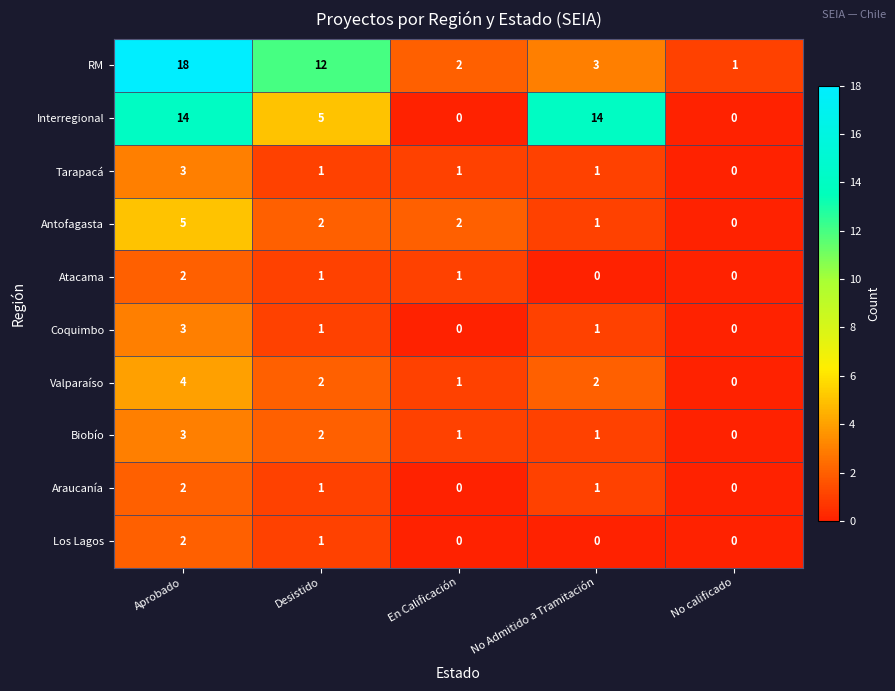

How many series are shown in this chart?

10